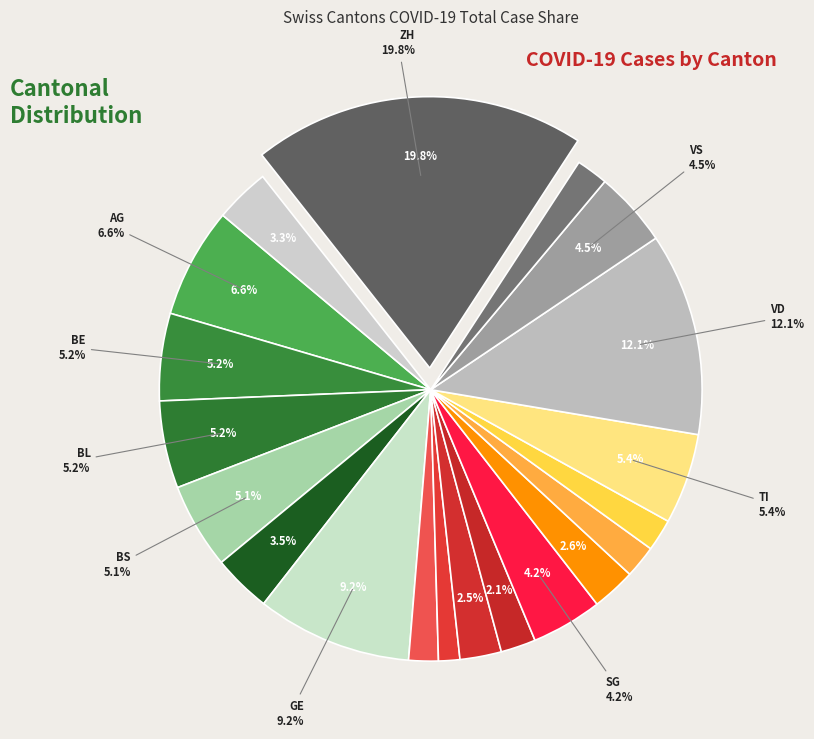

Do LU and SZ together represent more than half of the pie?

No